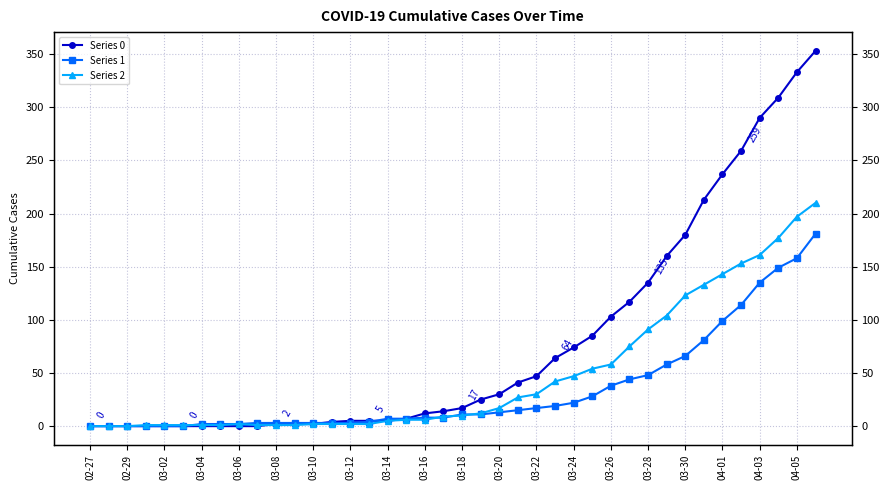

What is the spread (max minus min) of values at 39?

172